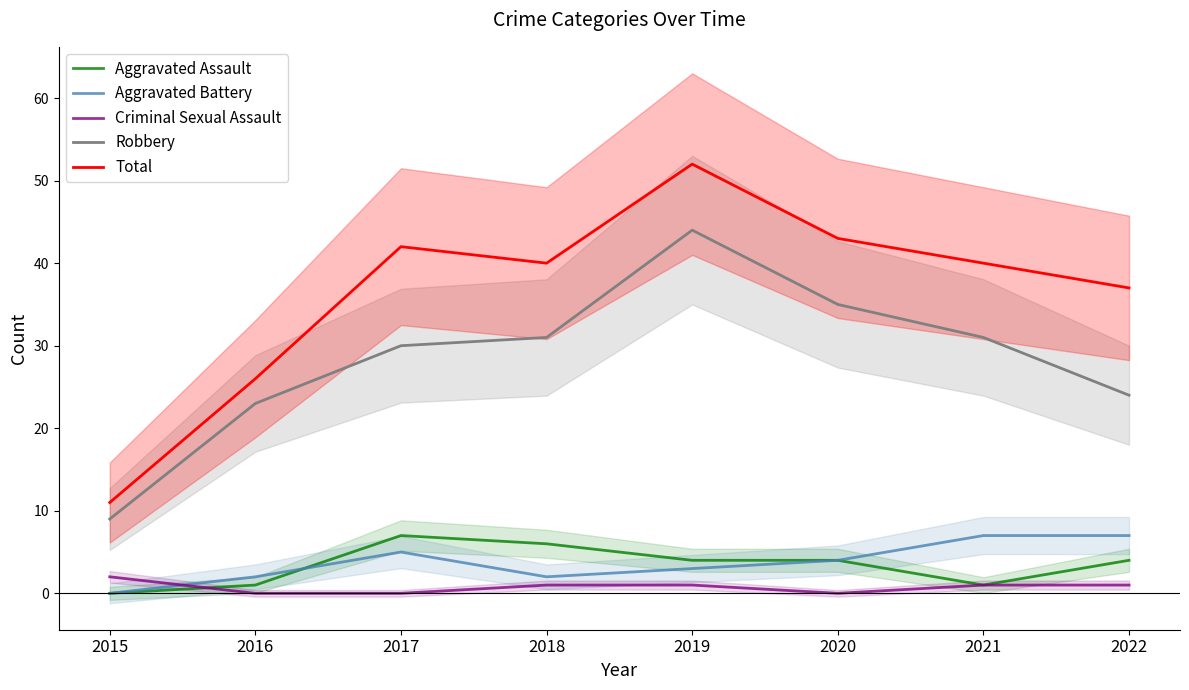

Which label corresponds to the largest value in the chart?

2019